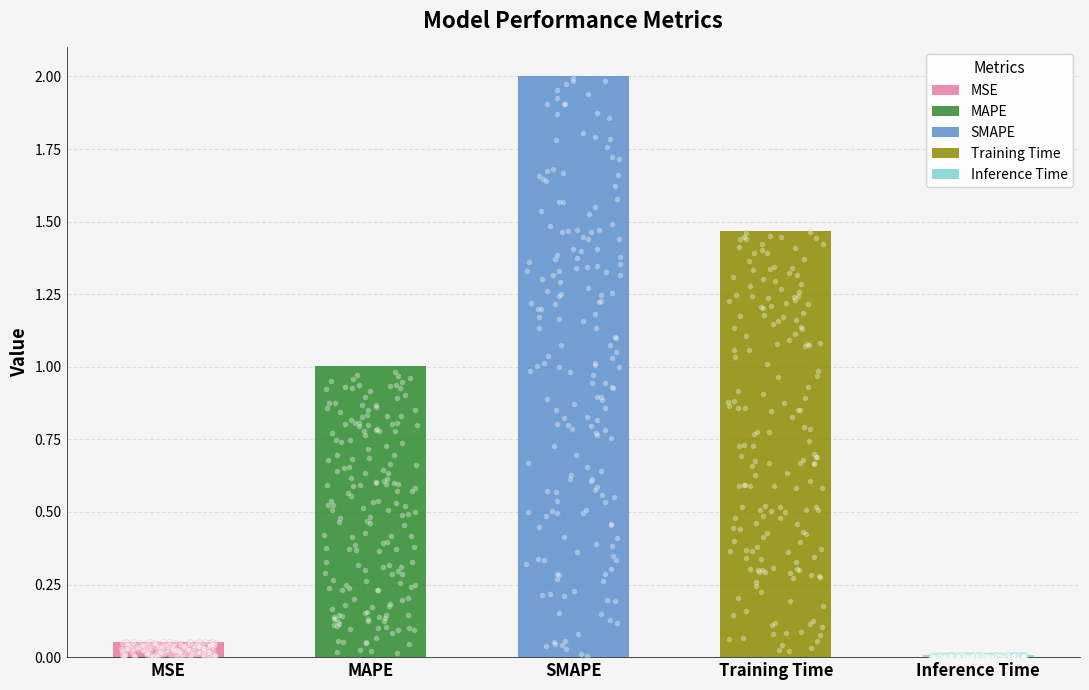

What is the ratio of the value at Training Time to the value at SMAPE?

0.7